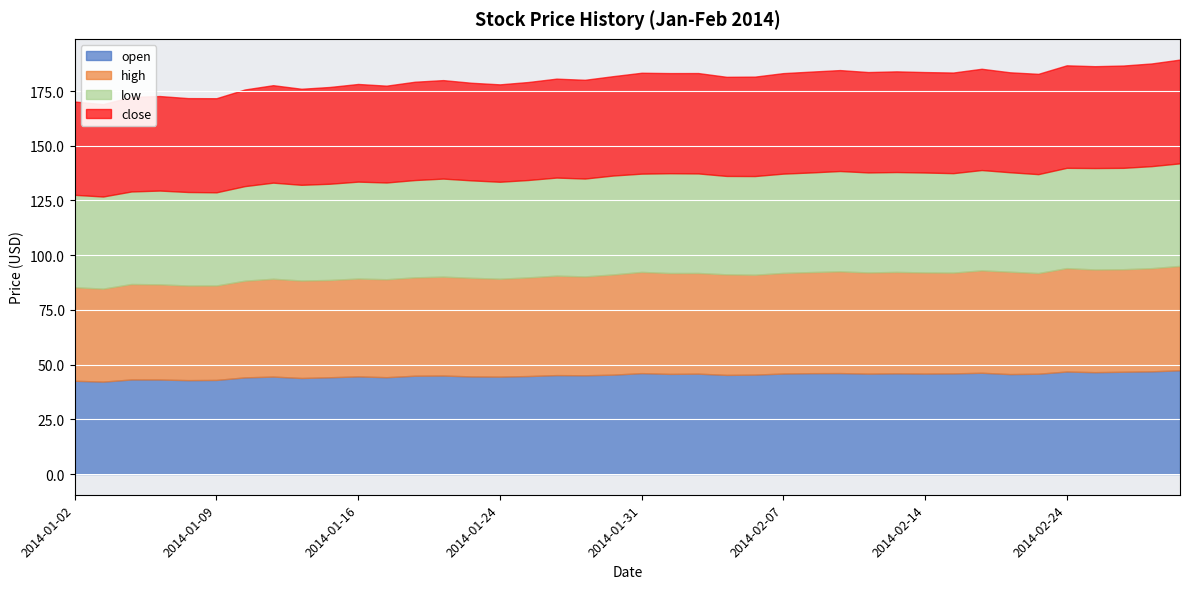

Where does the low series first go above 44?

2014-01-16